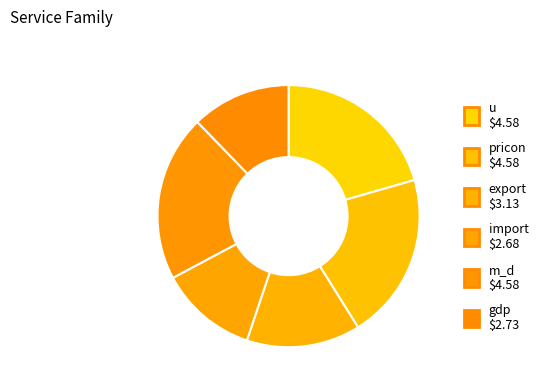

Which category has the biggest portion of the pie?

pricon